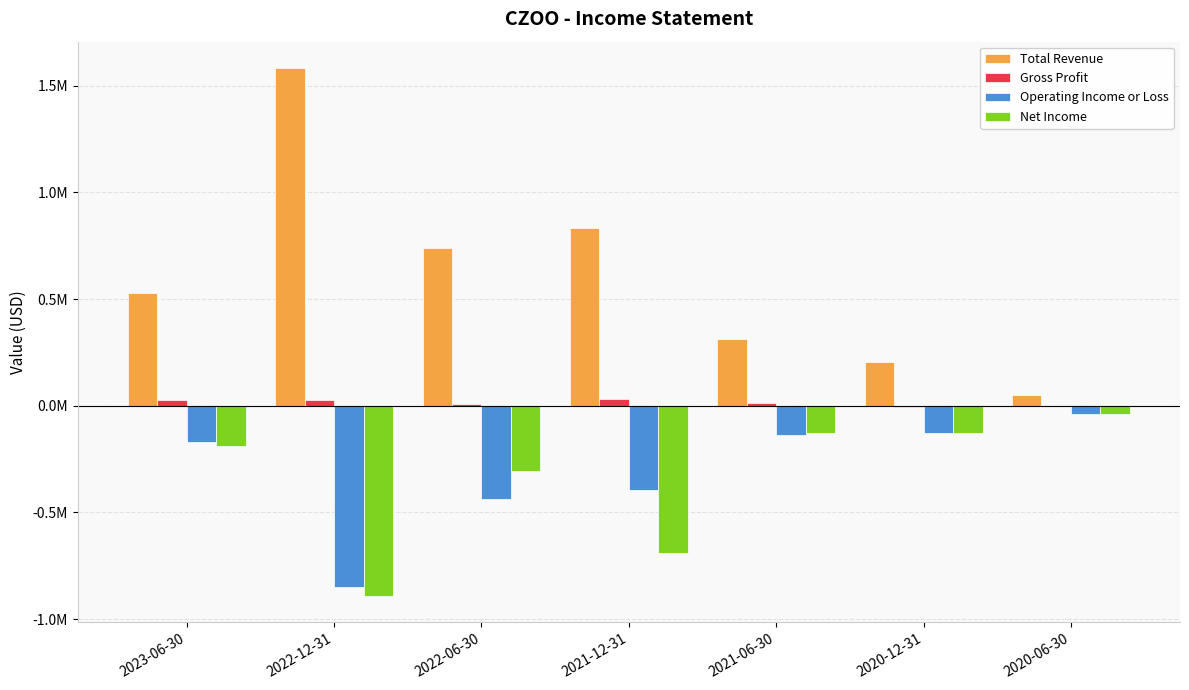

Which series has the largest range (max minus min)?

Total Revenue